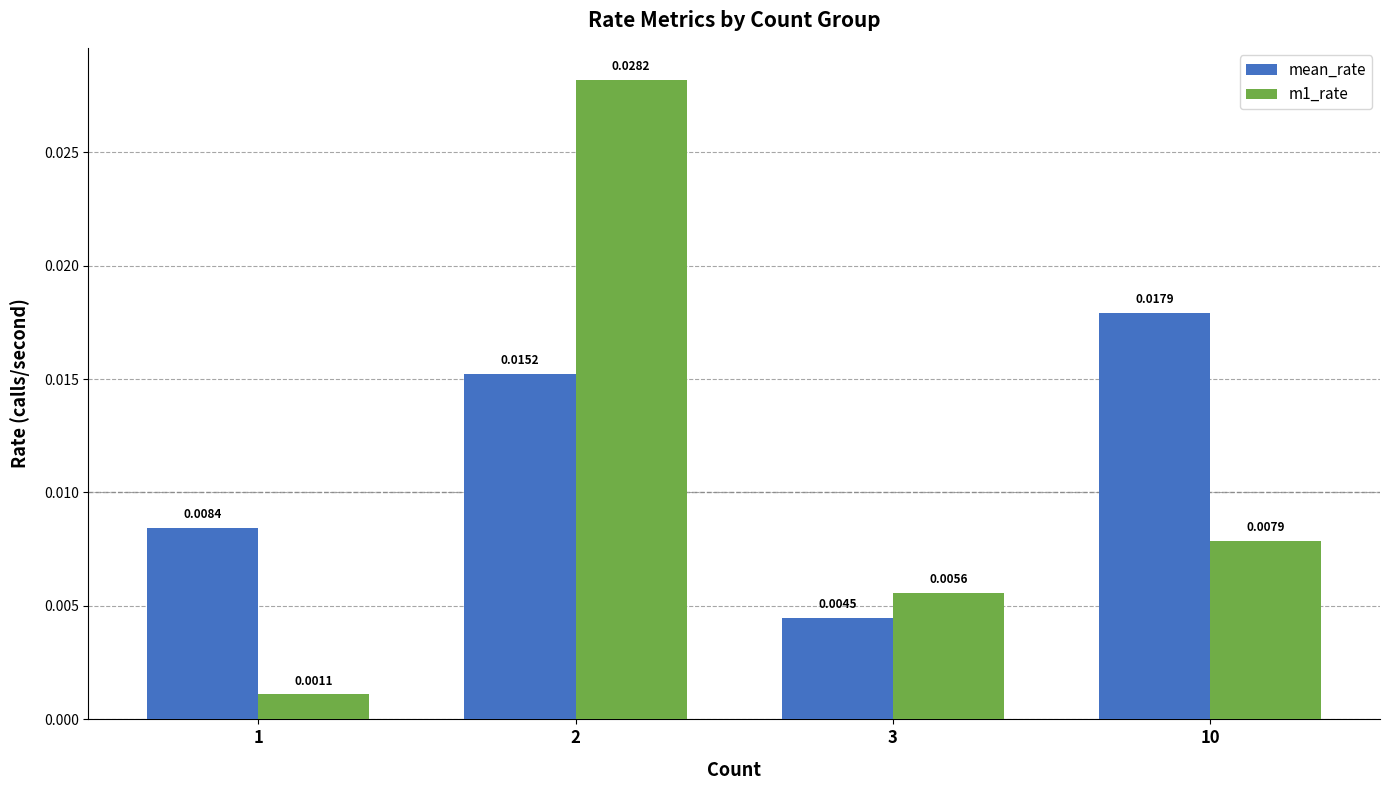

List the series in order of their overall mean, highest first.

mean_rate, m1_rate